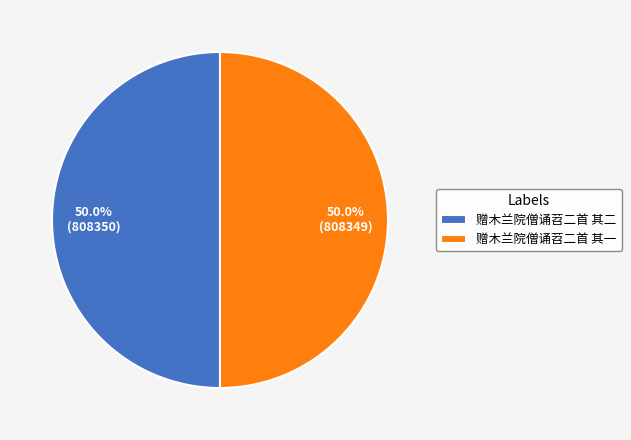

To the nearest percent, what is the combined percentage of 赠木兰院僧诵苕二首 其二 and 赠木兰院僧诵苕二首 其一?

100%